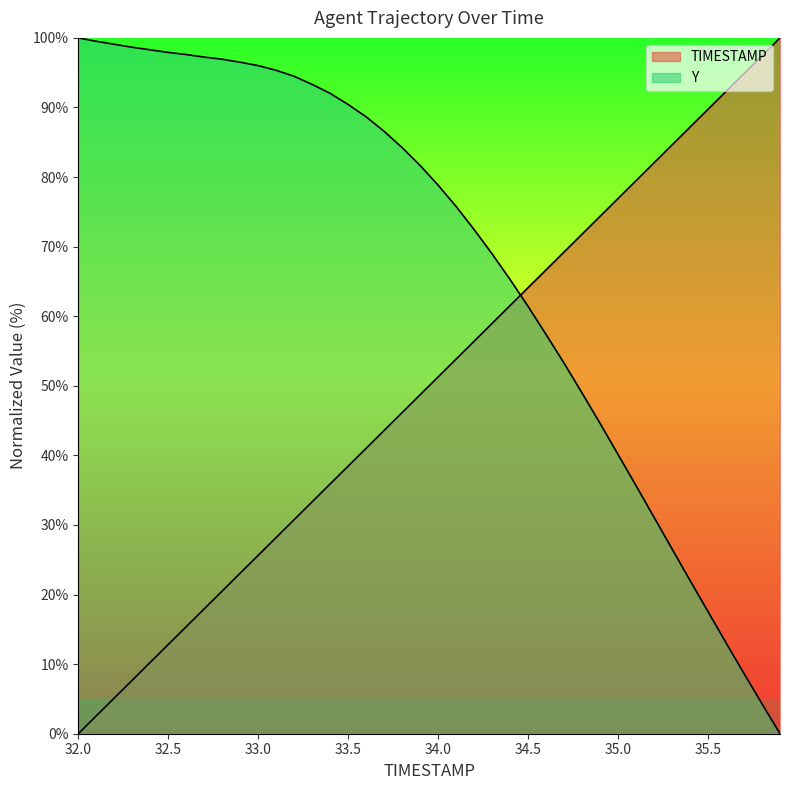

At which label does Y reach its peak?

32.0